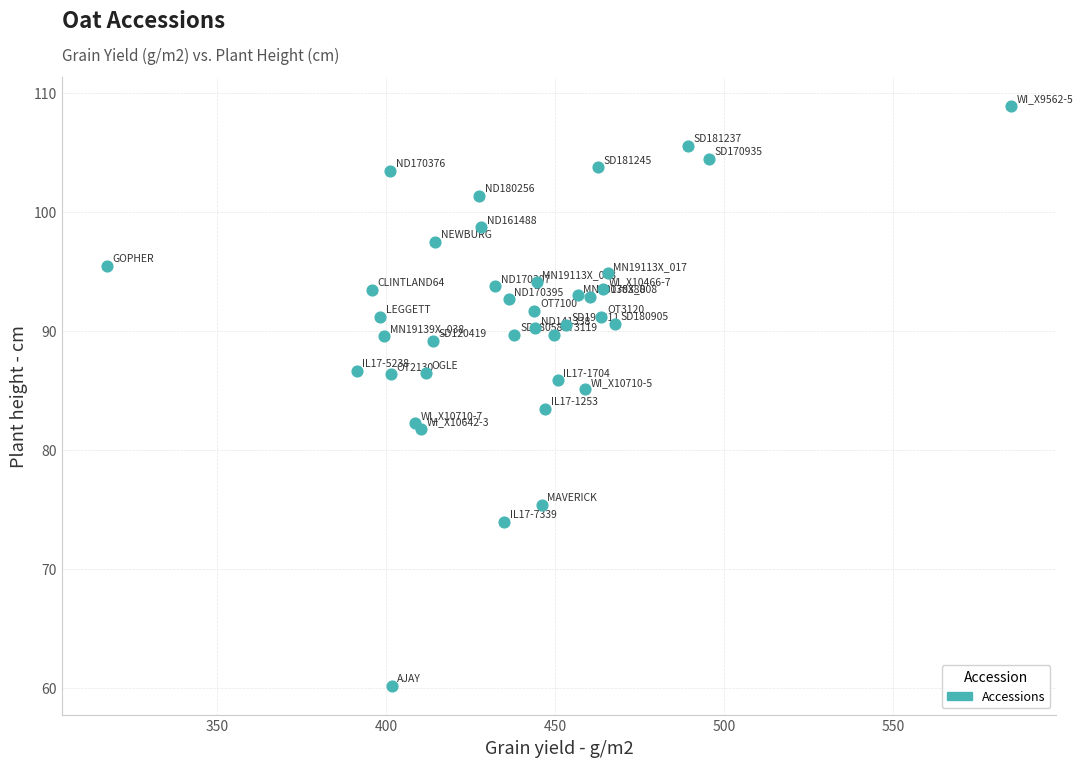

What Y value in the scatter plot is closest to 84?

83.4